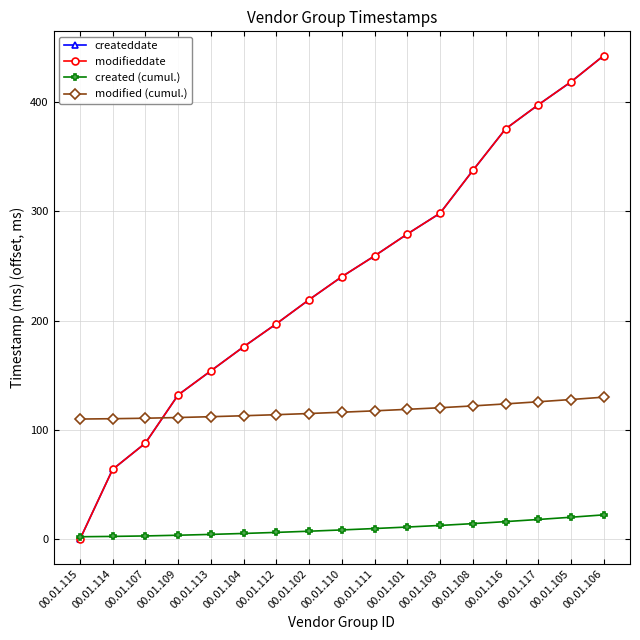

What is the maximum value shown in the chart?

442.0